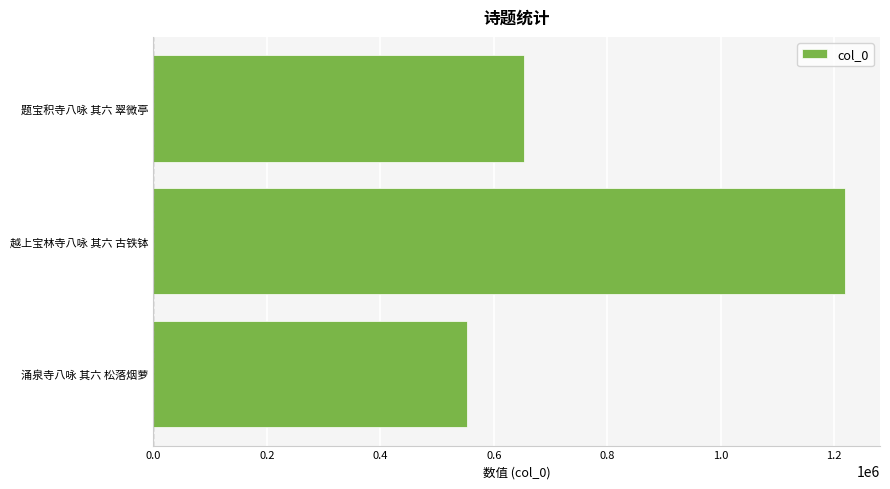

Does the chart contain stacked bars?

No